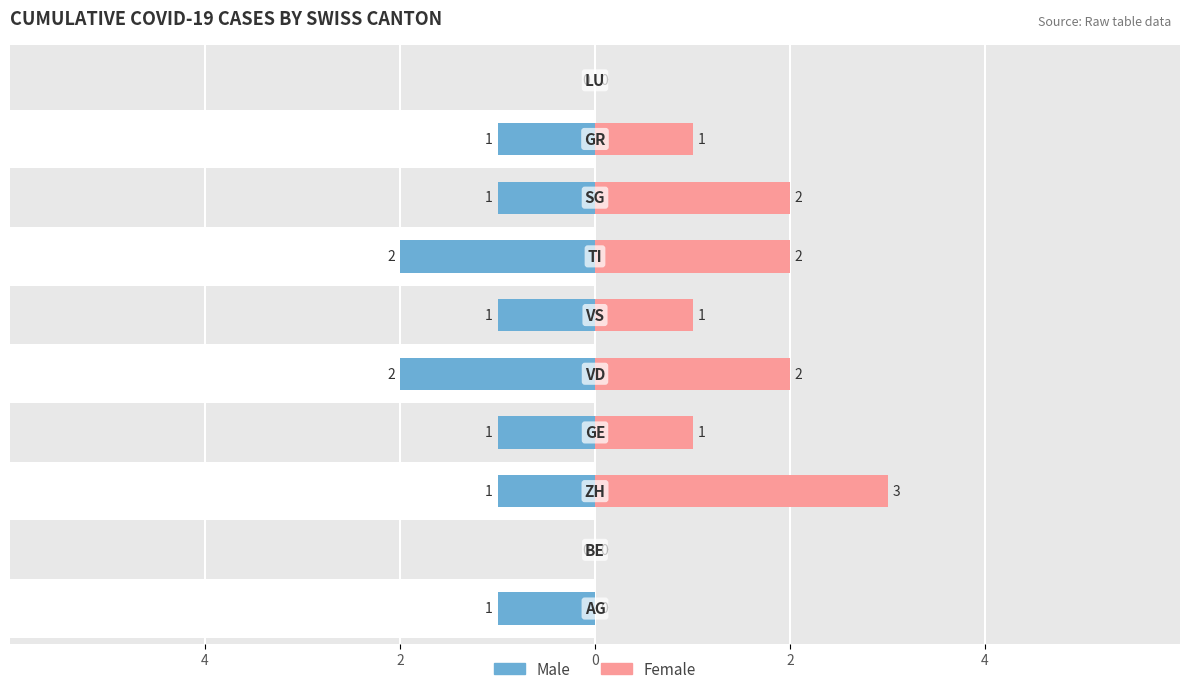

Which series has the largest total across all categories?

Female